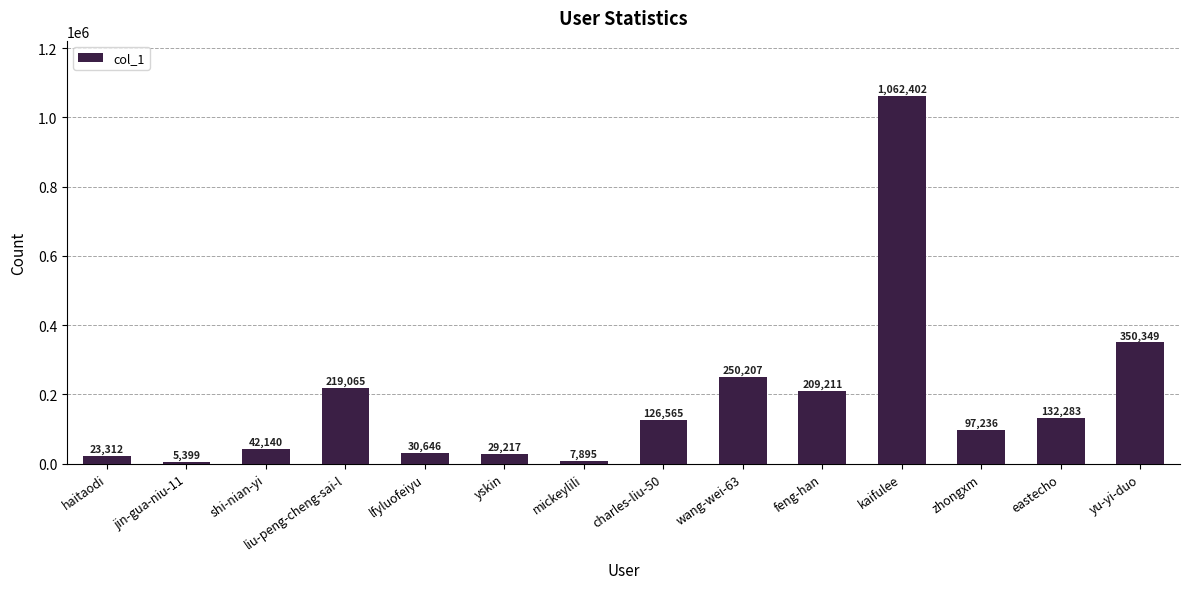

What position from the left is liu-peng-cheng-sai-l?

4